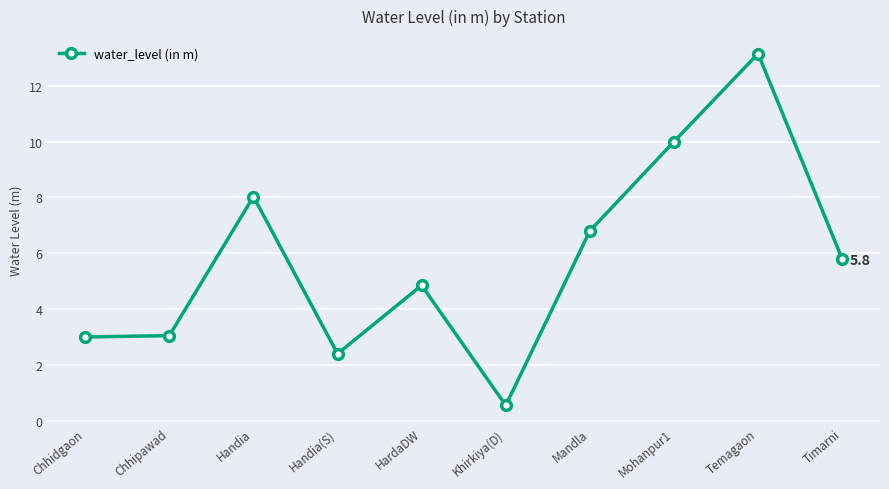

What is the change in value from Chhidgaon to Handia?

+5.0